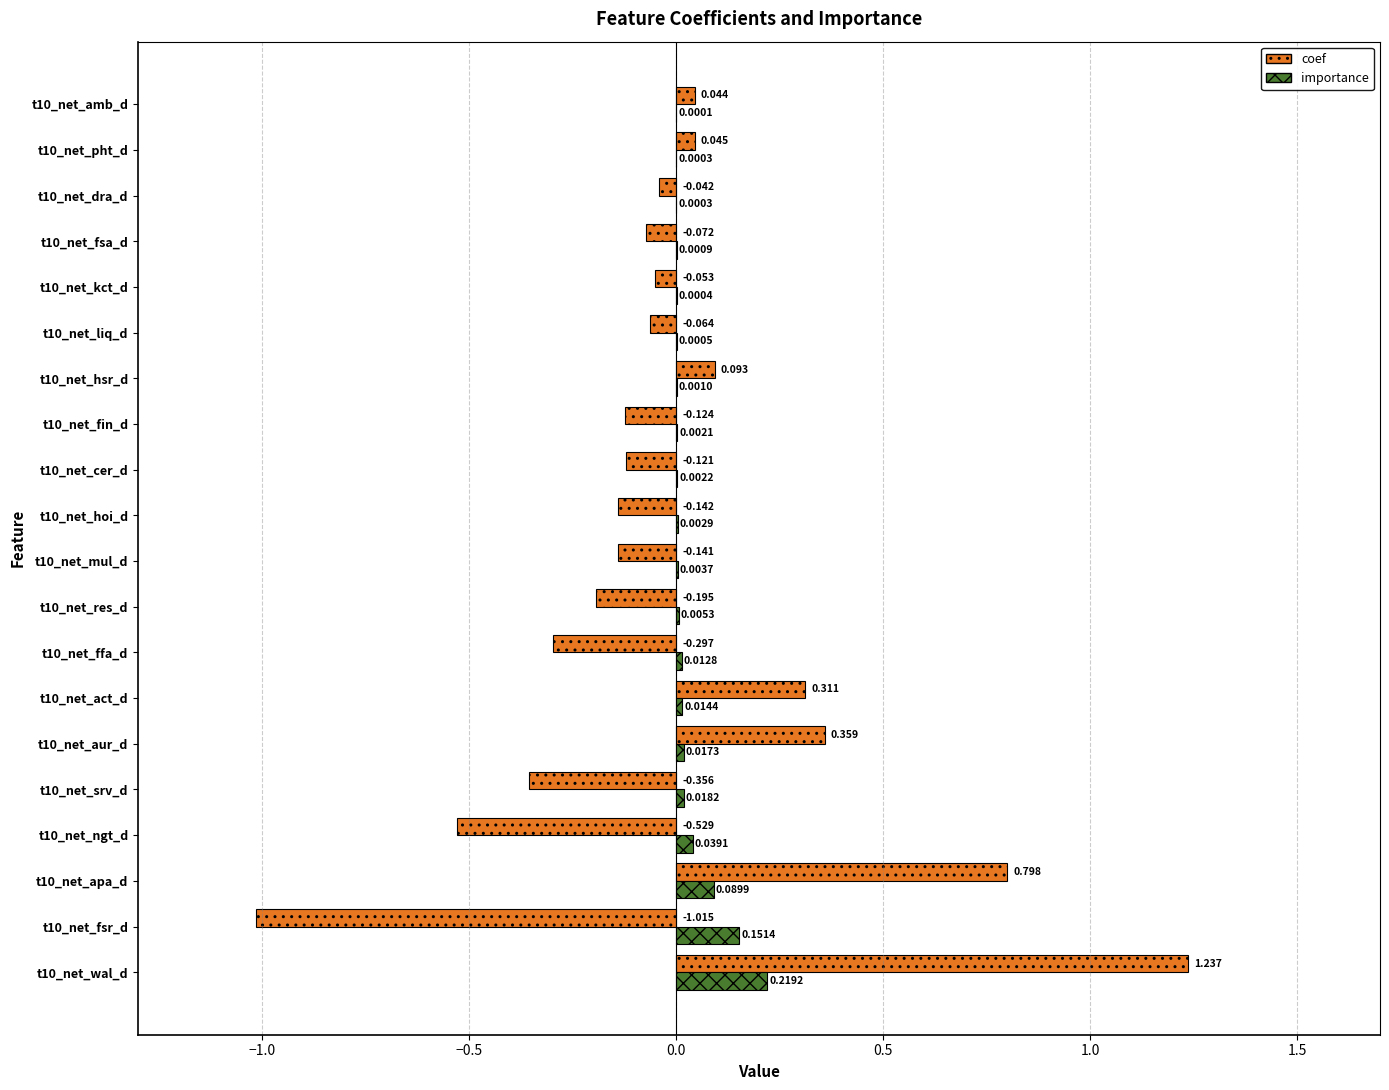

Is the value of importance at t10_net_hsr_d greater than the value of coef at t10_net_kct_d?

Yes